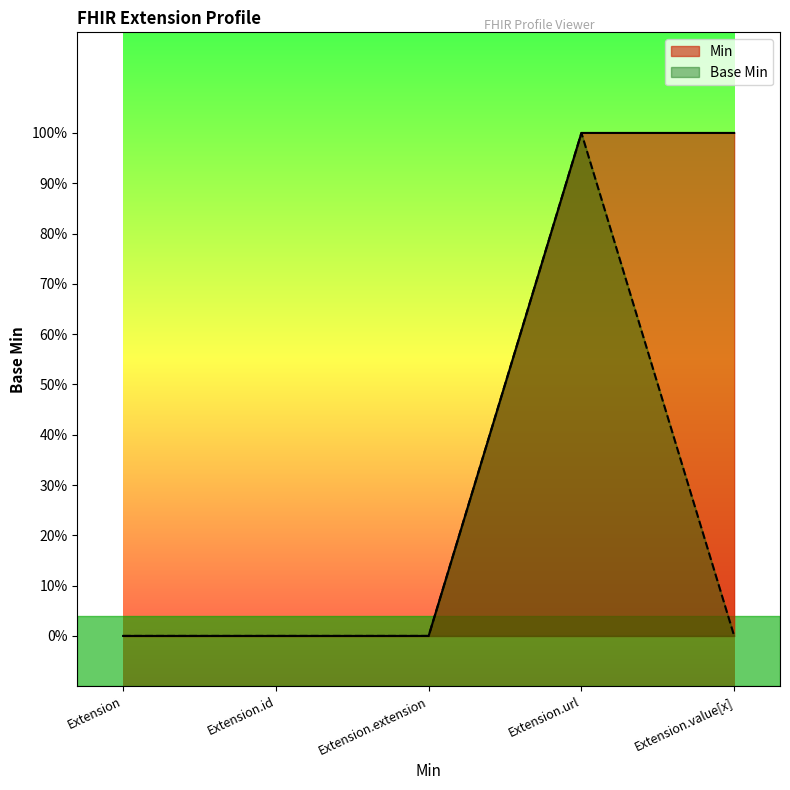

True or false: Min and Base Min intersect in this chart.

False